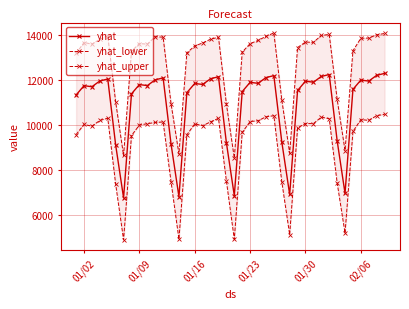

True or false: yhat_upper has more than 0 points higher than both neighbors.

True